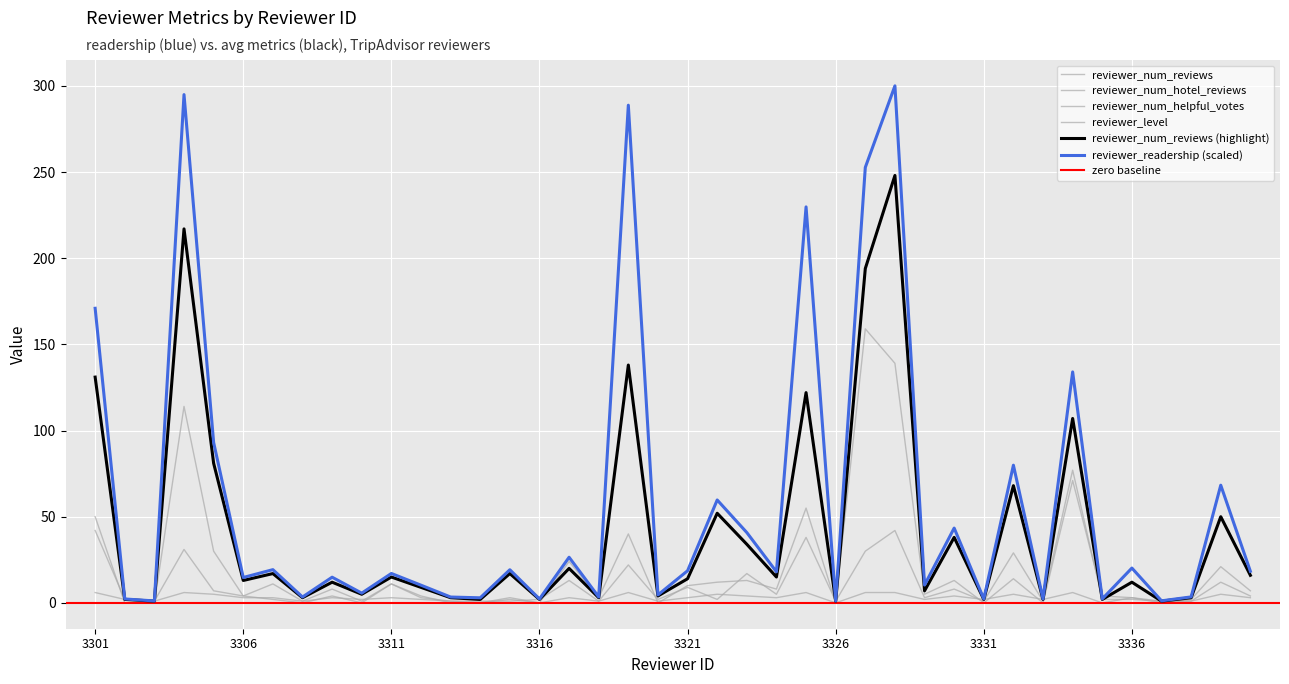

Where does the reviewer_level series first go above 3?

3301